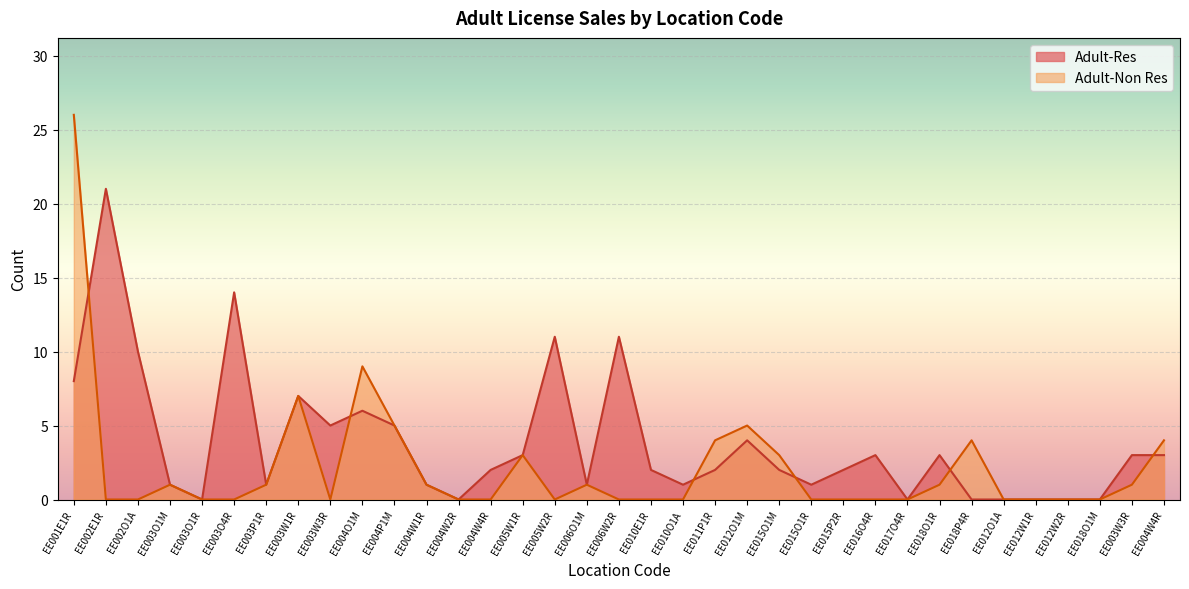

How many lines are shown in the chart?

2